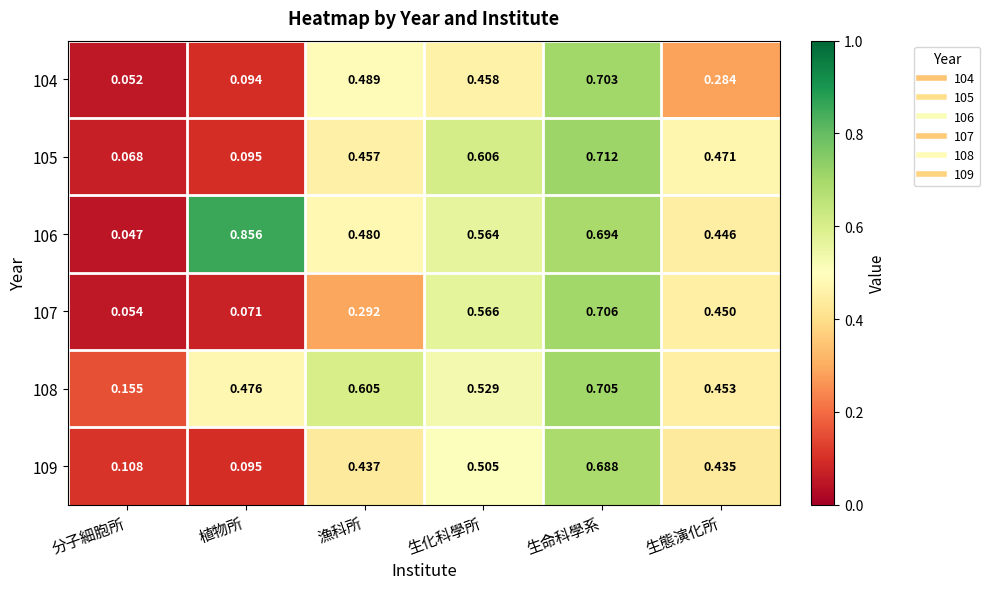

Is the value of 104 at 分子細胞所 greater than the value of 109 at 分子細胞所?

No